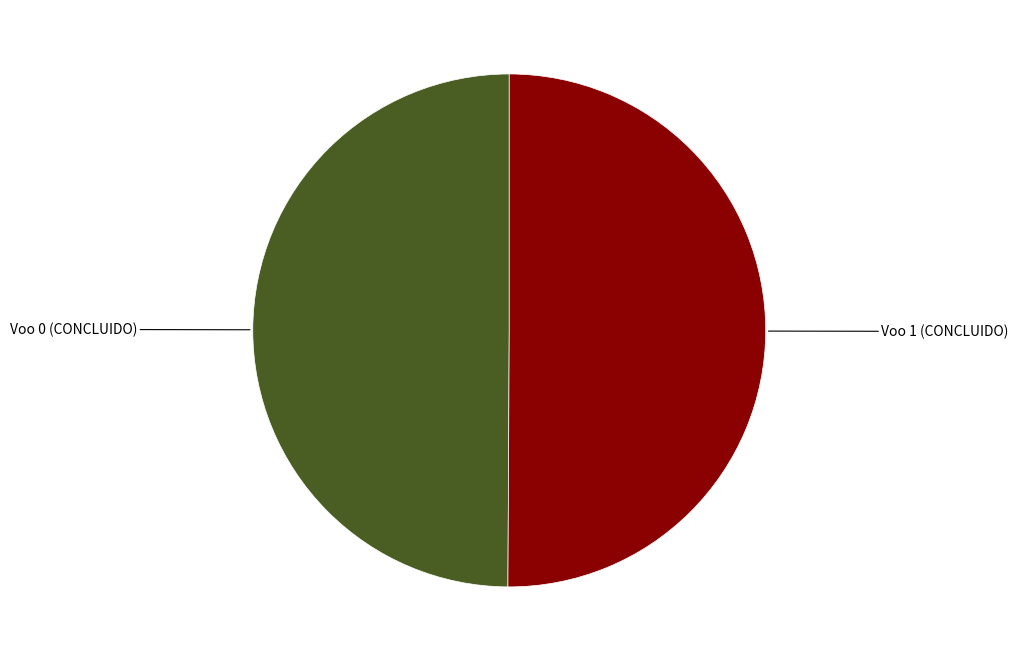

Do Voo 1 (CONCLUIDO) and Voo 0 (CONCLUIDO) together represent more than half of the pie?

Yes